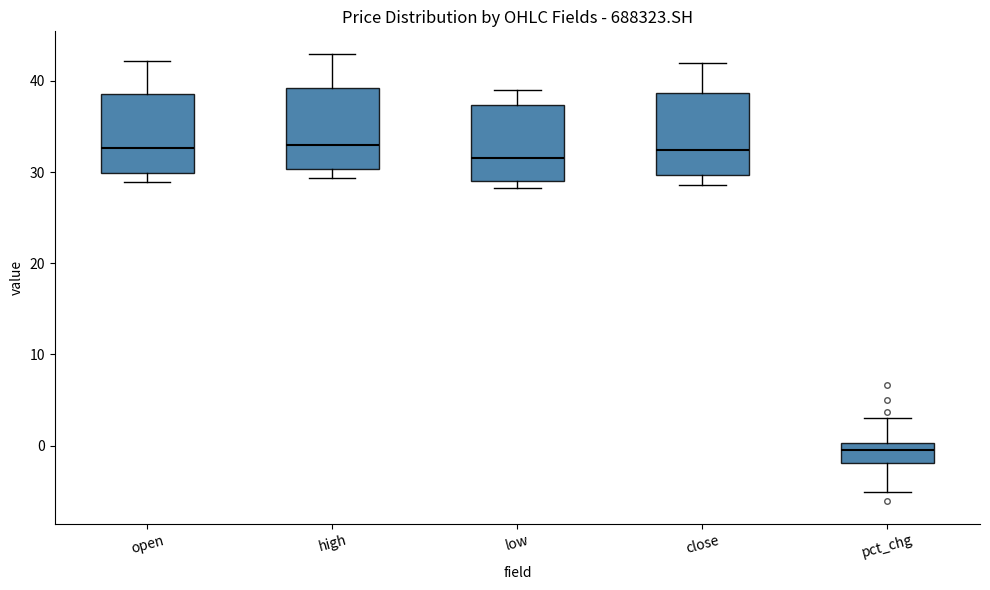

Reading left to right, transcribe this box plot: for each box, give where its median line is, the range the box spans, and where its two whiskers end, as read against the y-axis. The values are not printed on the chart, so give them approximately, as read against the axis.

open: median 33, box 30 to 39, whiskers 29 to 42
high: median 33, box 30 to 39, whiskers 29 to 43
low: median 32, box 29 to 37, whiskers 28 to 39
close: median 32, box 30 to 39, whiskers 29 to 42
pct_chg: median 0 (just below the box's upper edge), box -2 to 0, whiskers -5 to 3